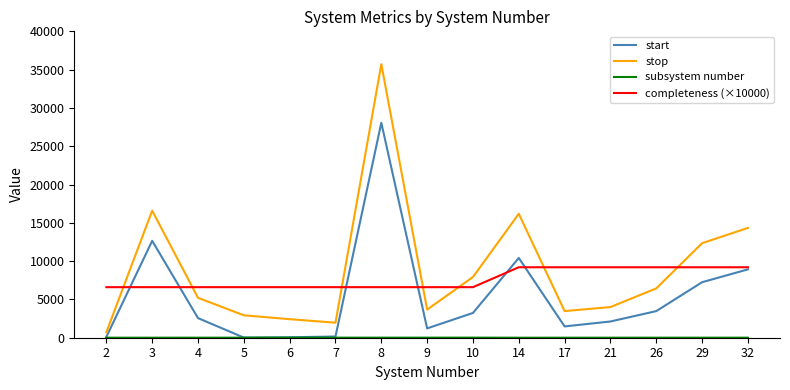

What is the difference between the maximum and minimum values in the start series?

28045